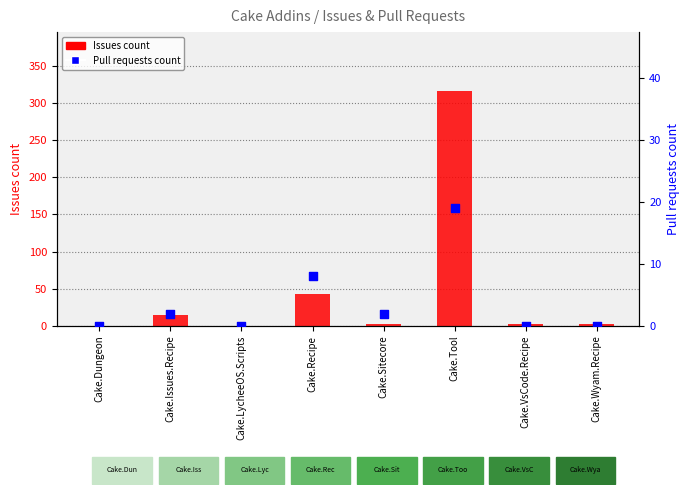

Is the value of Issues count at Cake.Recipe greater than the value of Pull requests count at Cake.Recipe?

Yes